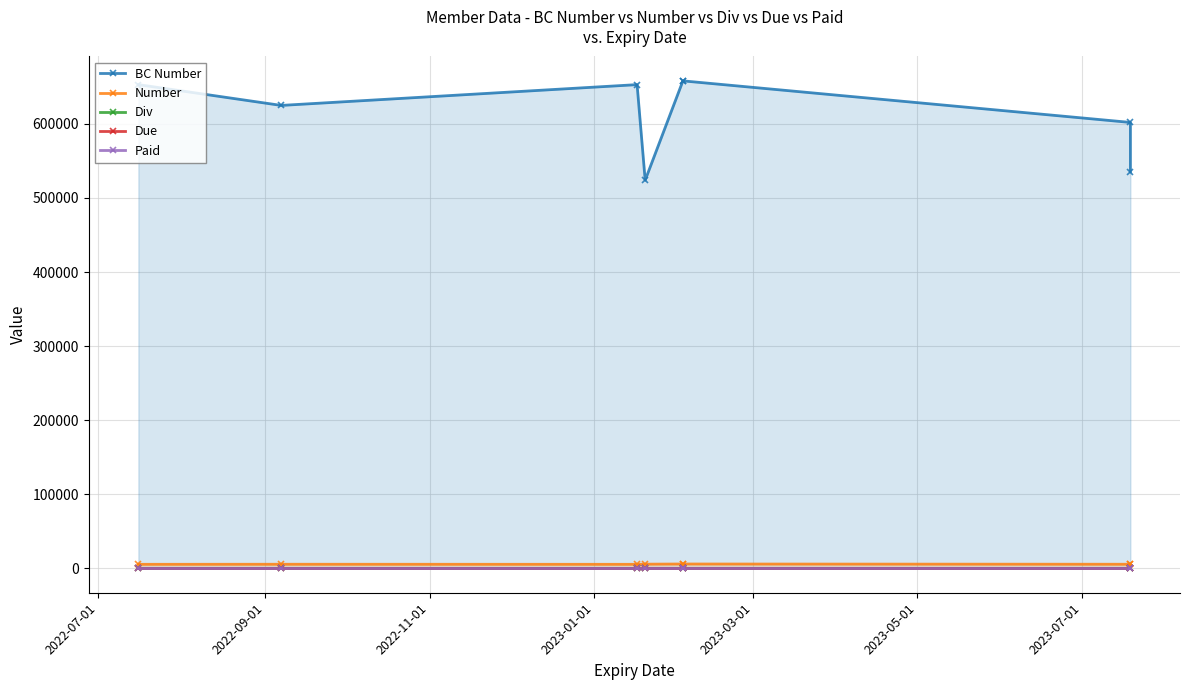

True or false: Paid and Div cross at least once.

False